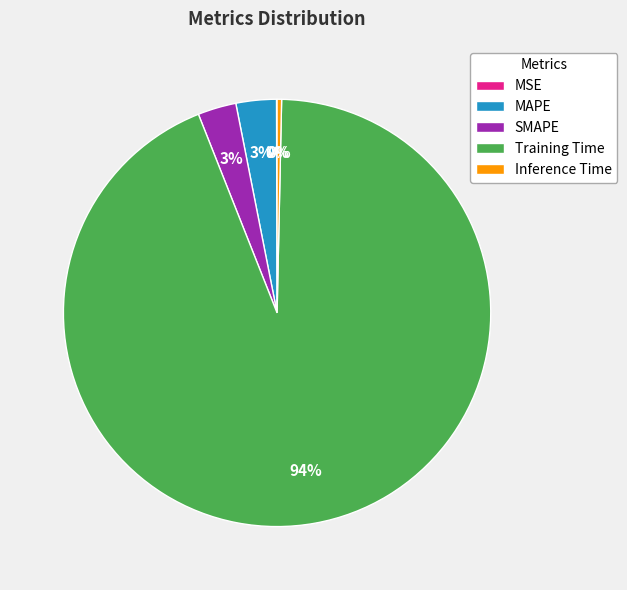

Which has a higher value, MAPE or Training Time?

Training Time